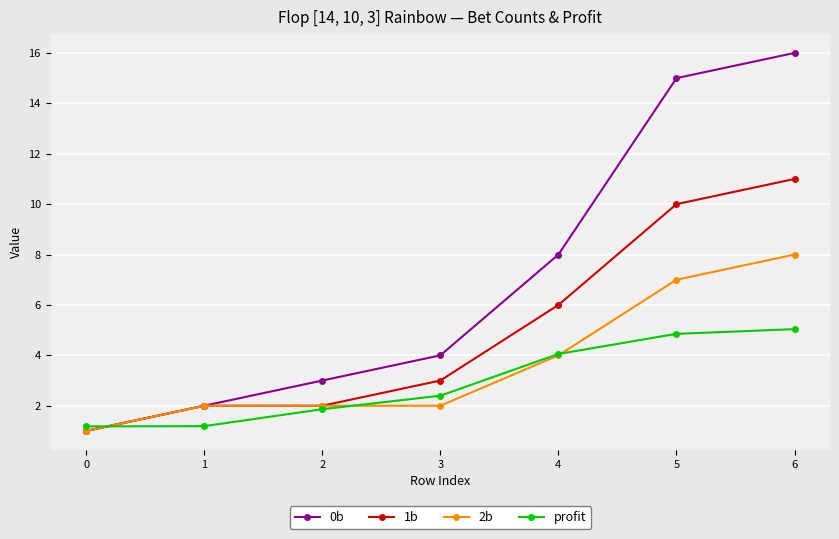

List the series in order of their peak value, highest first.

0b, 1b, 2b, profit